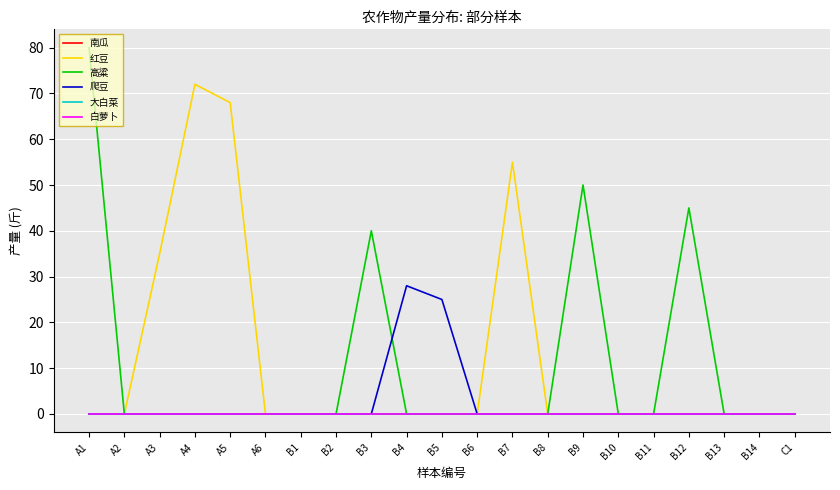

Rank the categories by 红豆 value from lowest to highest.

A1, A2, A6, B1, B2, B3, B4, B5, B6, B8, B9, B10, B11, B12, B13, B14, C1, A3, B7, A5, A4